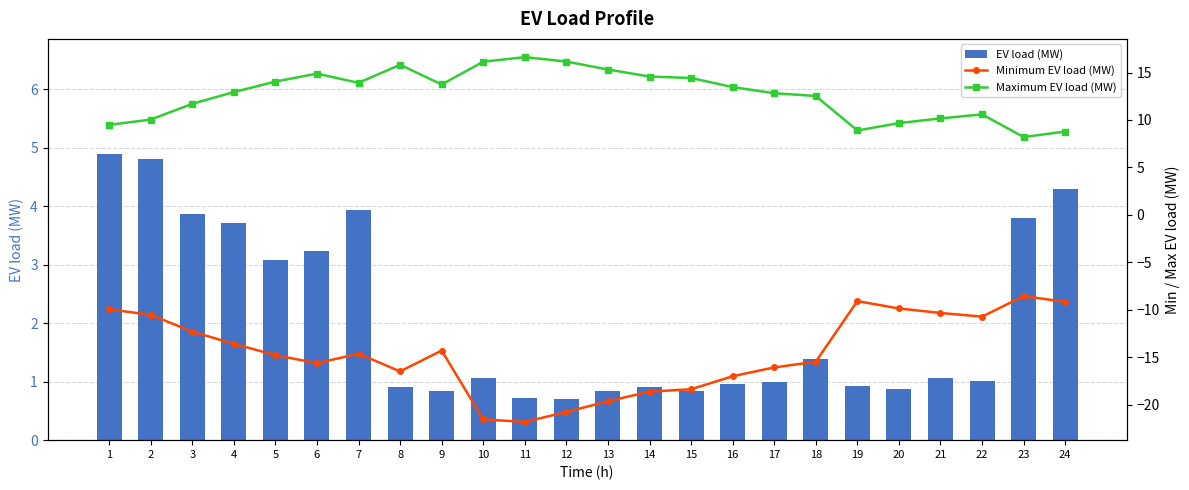

What is the difference between the maximum and minimum values in the Minimum EV load (MW) series?

13.2